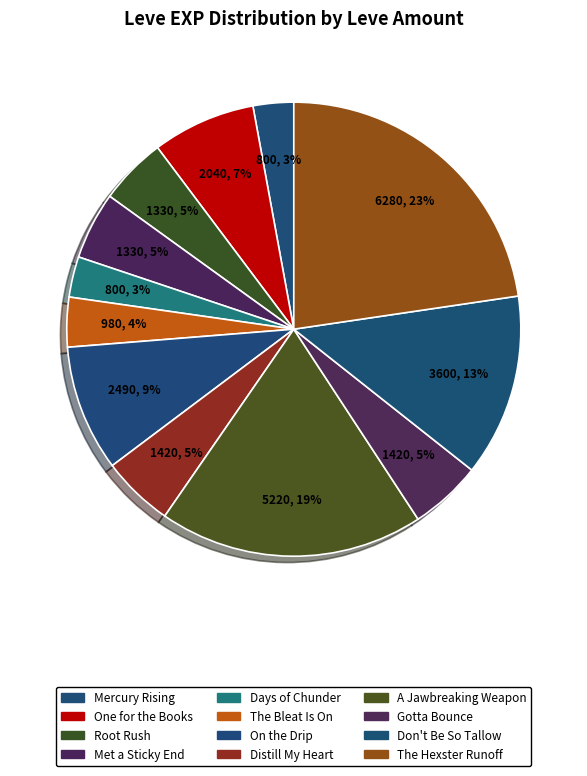

How many slices are in this pie chart?

12